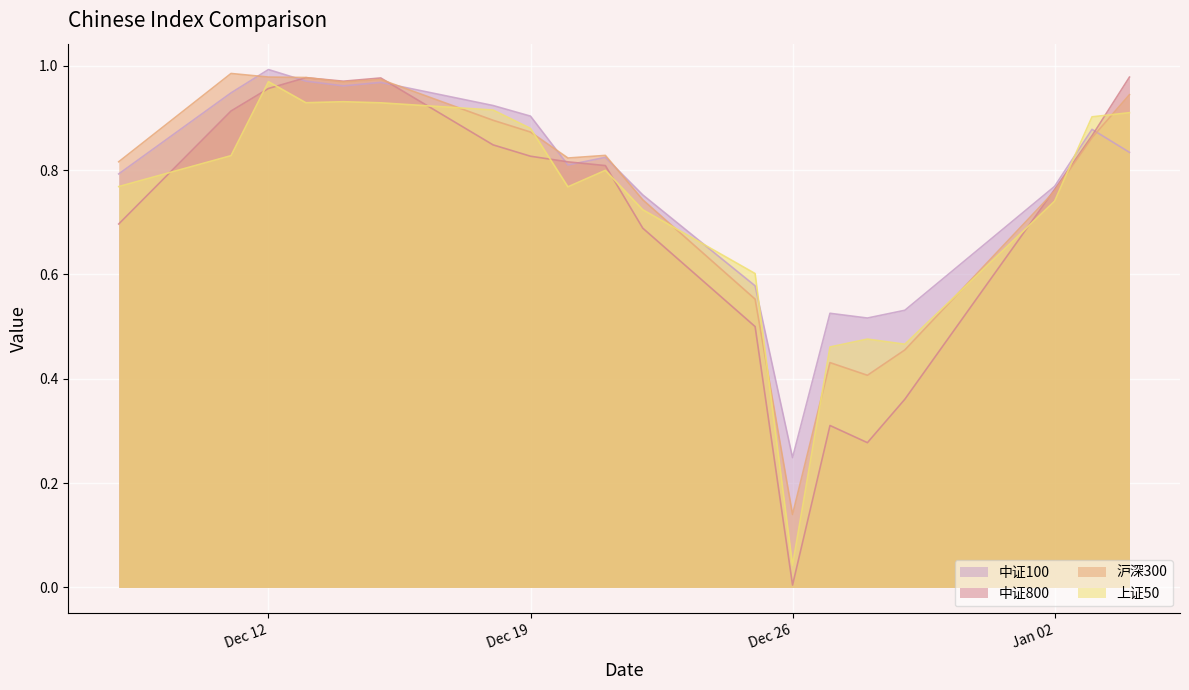

Rank the series by their average value, from lowest to highest.

中证800, 上证50, 沪深300, 中证100